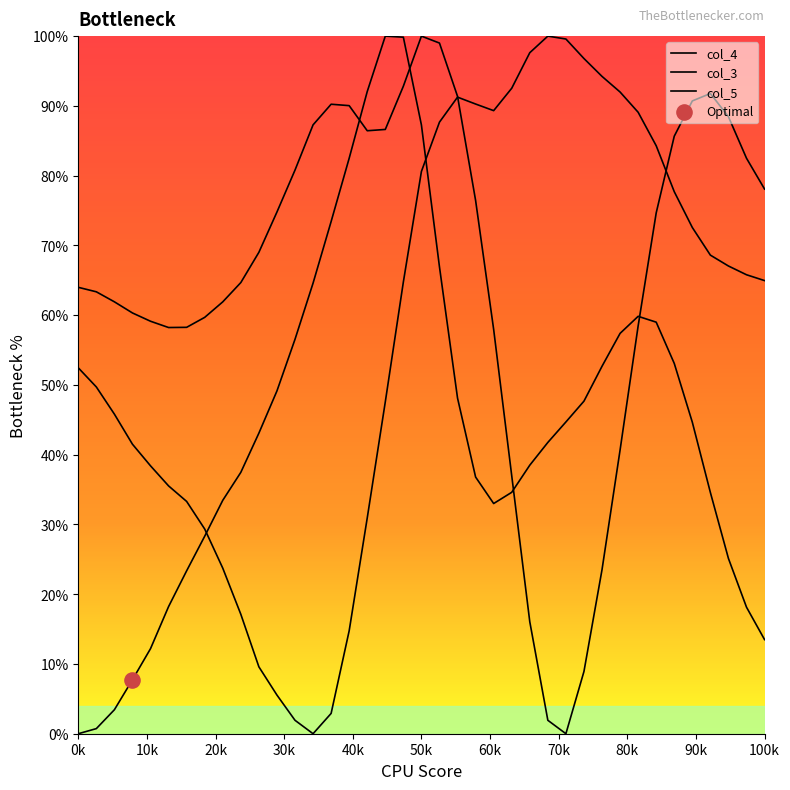

Which series reaches the maximum Y coordinate?

col_4